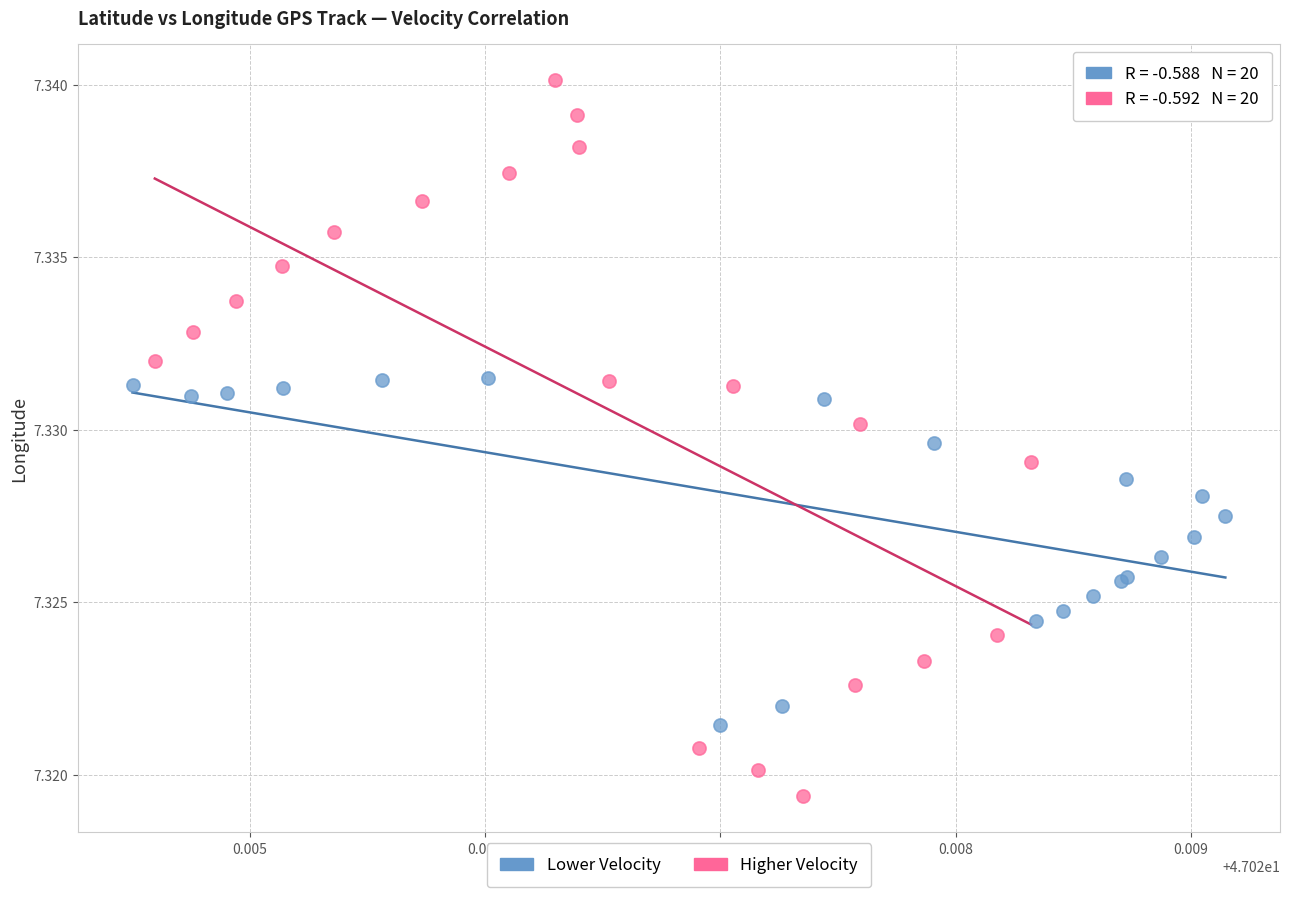

Which series reaches the minimum Y coordinate?

Higher Velocity